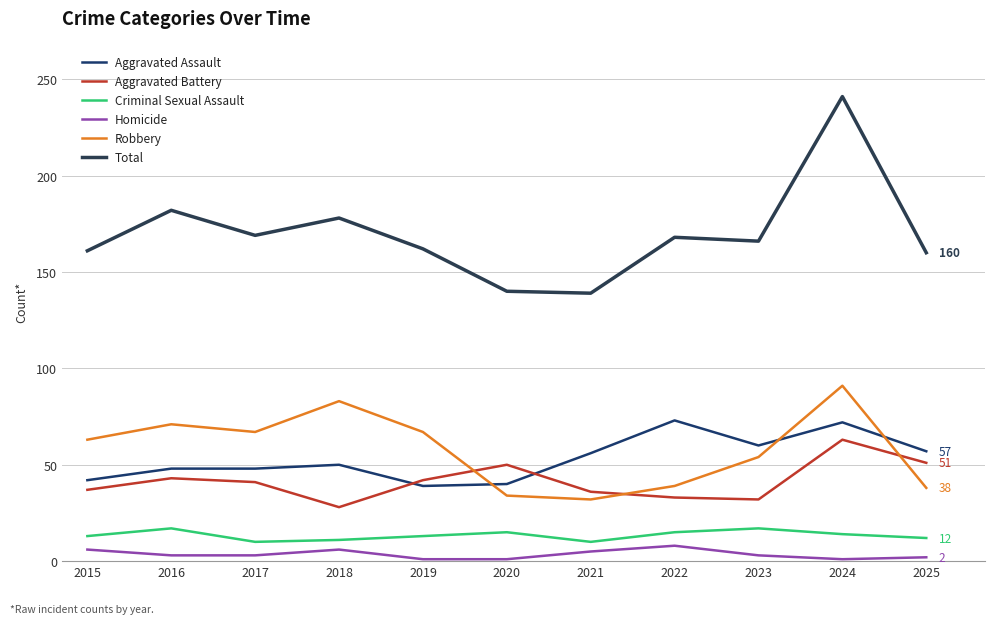

What is the value of the Robbery point at the 6th from the left?

34